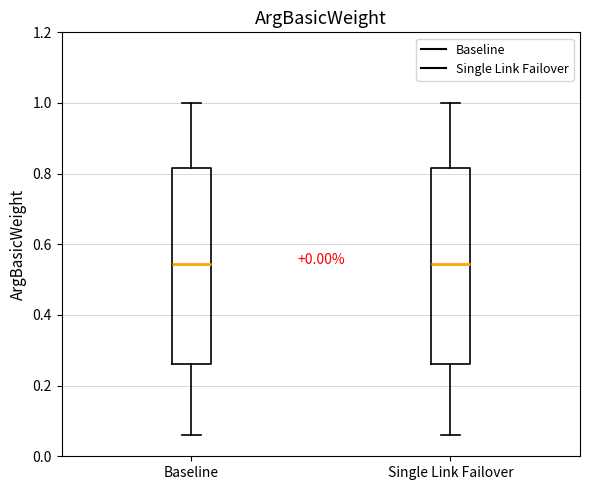

Reading left to right, read every box against the y-axis: the position of its median line, the range the box covers, and the ends of its whiskers. The values are not printed on the chart, so give them approximately, as read against the axis.

Baseline: median 0.54, box 0.26 to 0.82, whiskers 0.06 to 1.00
Single Link Failover: median 0.54, box 0.26 to 0.82, whiskers 0.06 to 1.00